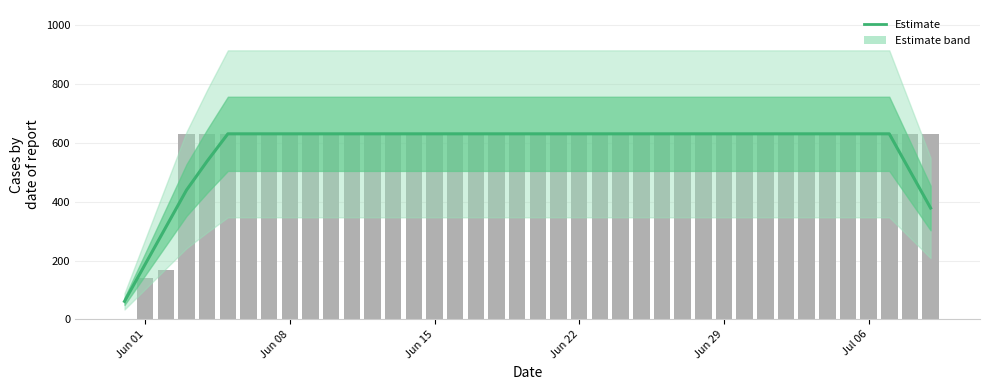

Does the chart contain any negative values?

No